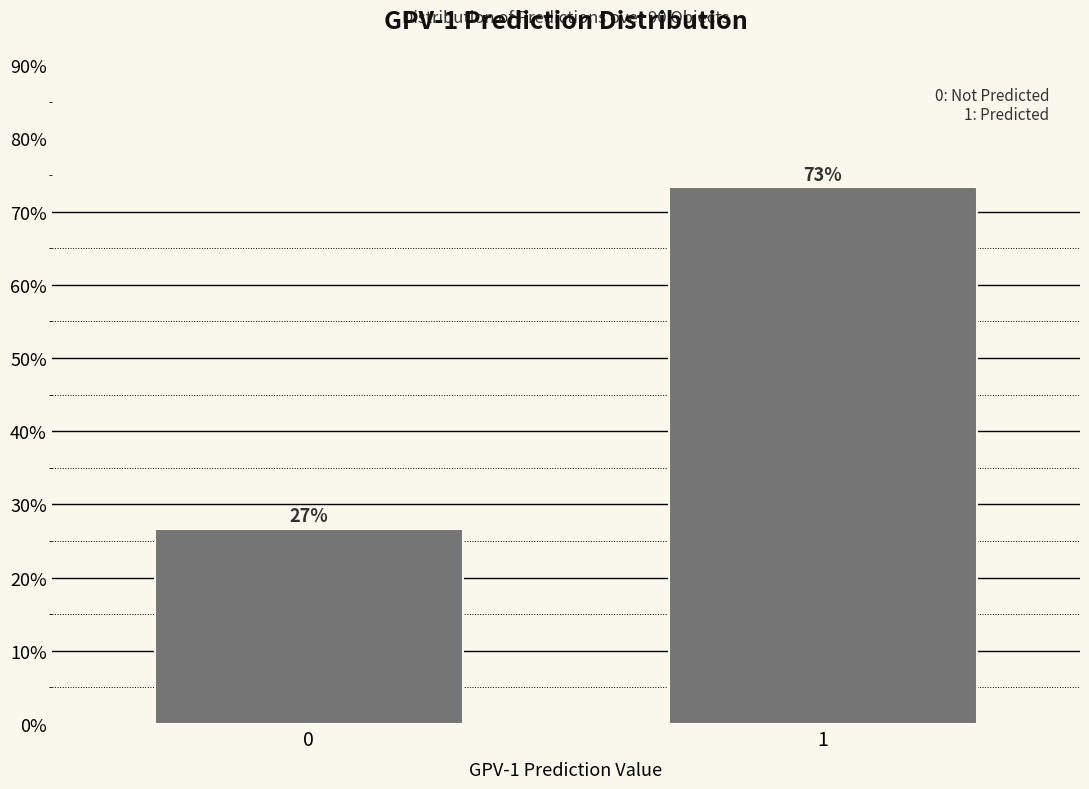

Are the bars horizontal?

No